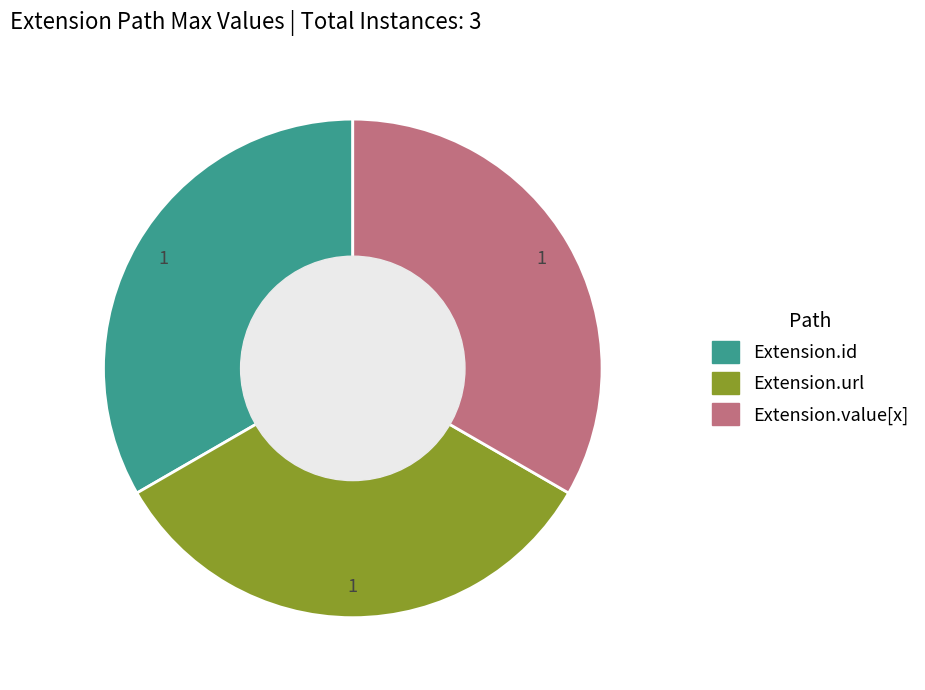

Does any single category account for the majority?

No